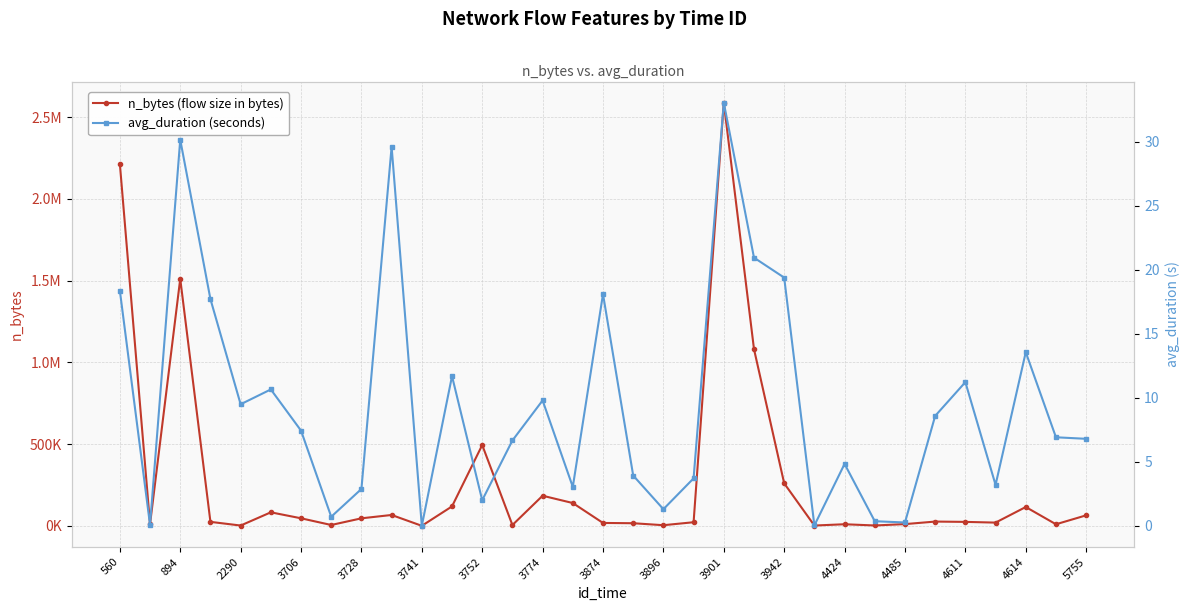

Which series has the largest total across all categories?

n_bytes (flow size in bytes)